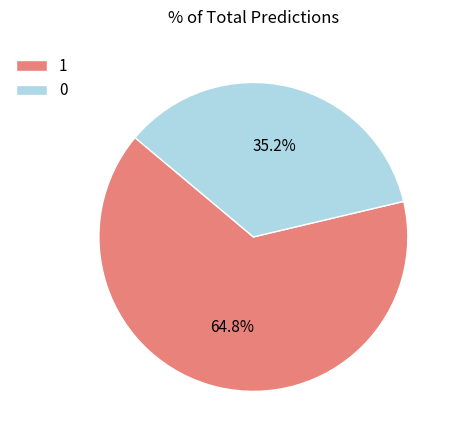

What percentage is NOT represented by 0?

64.8%